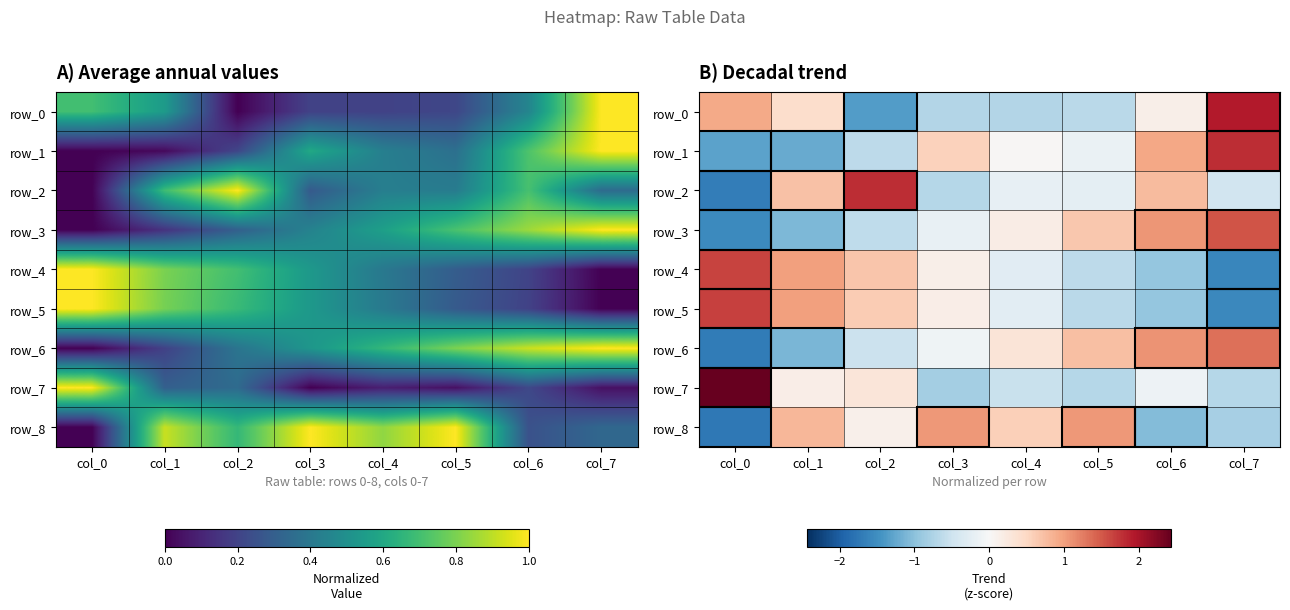

At which label does row_7 first exceed 0?

col_0